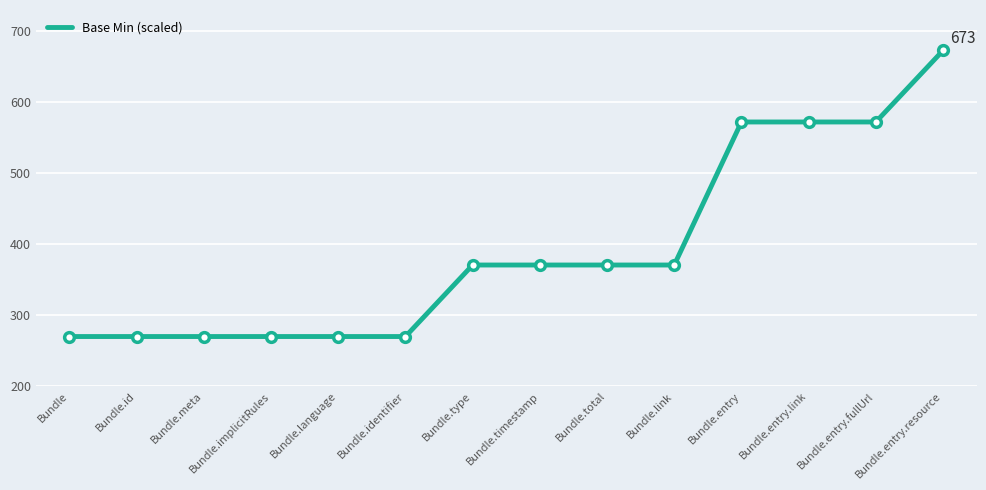

What is the difference between the maximum and minimum values?

403.0